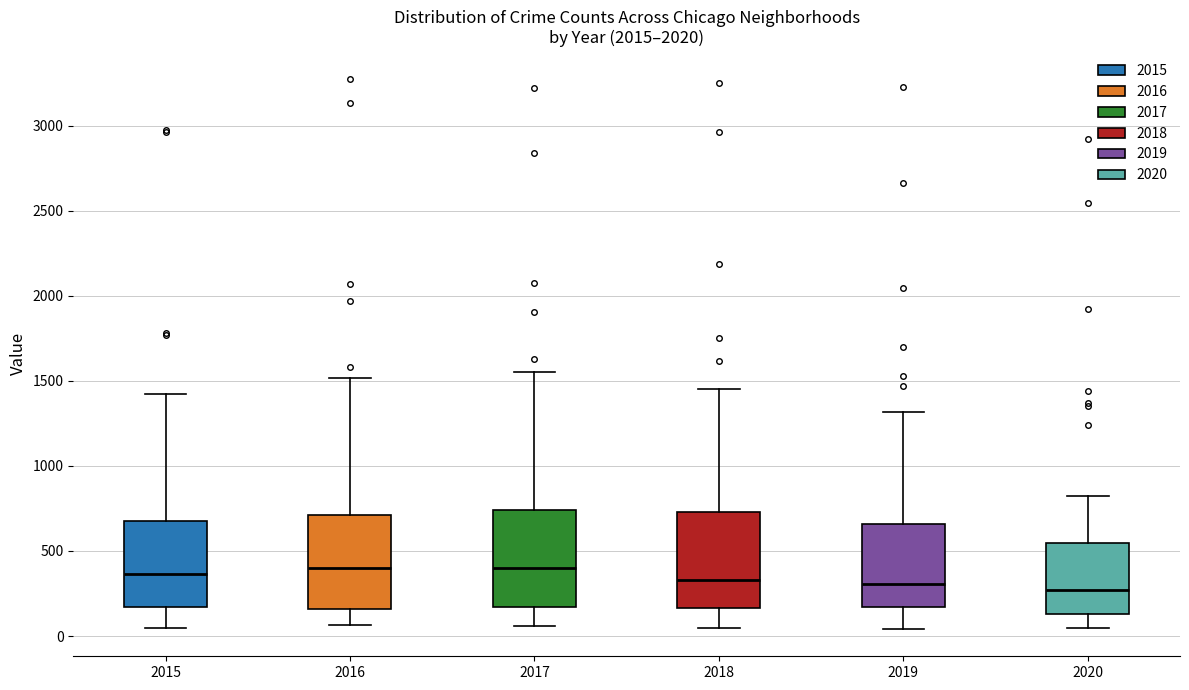

Where is the upper edge of the box at x = 2015 on the y-axis? The values are not printed on the chart, so give them approximately, as read against the axis.

700